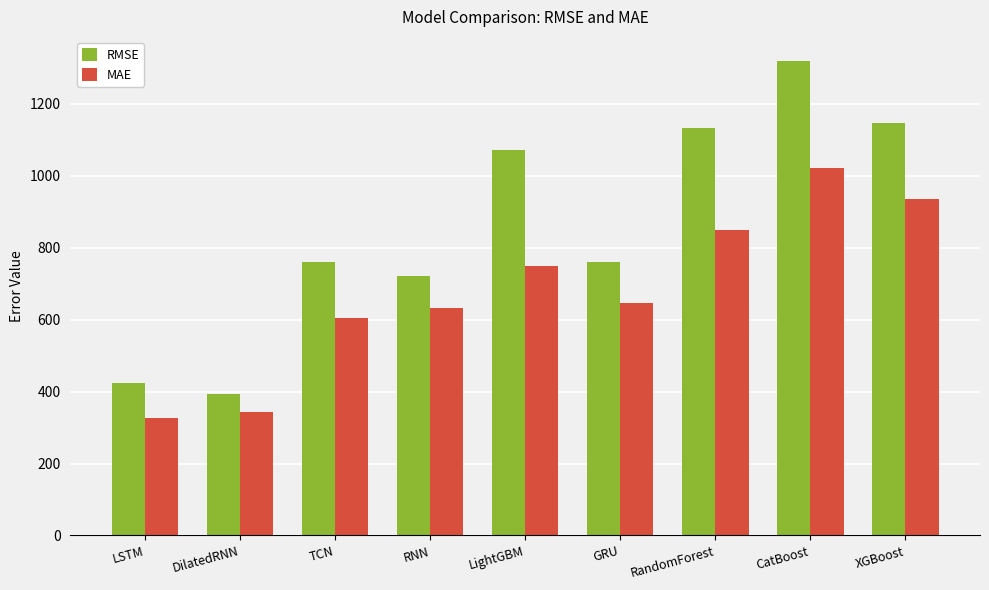

How many values in the RMSE series are below 761?

4